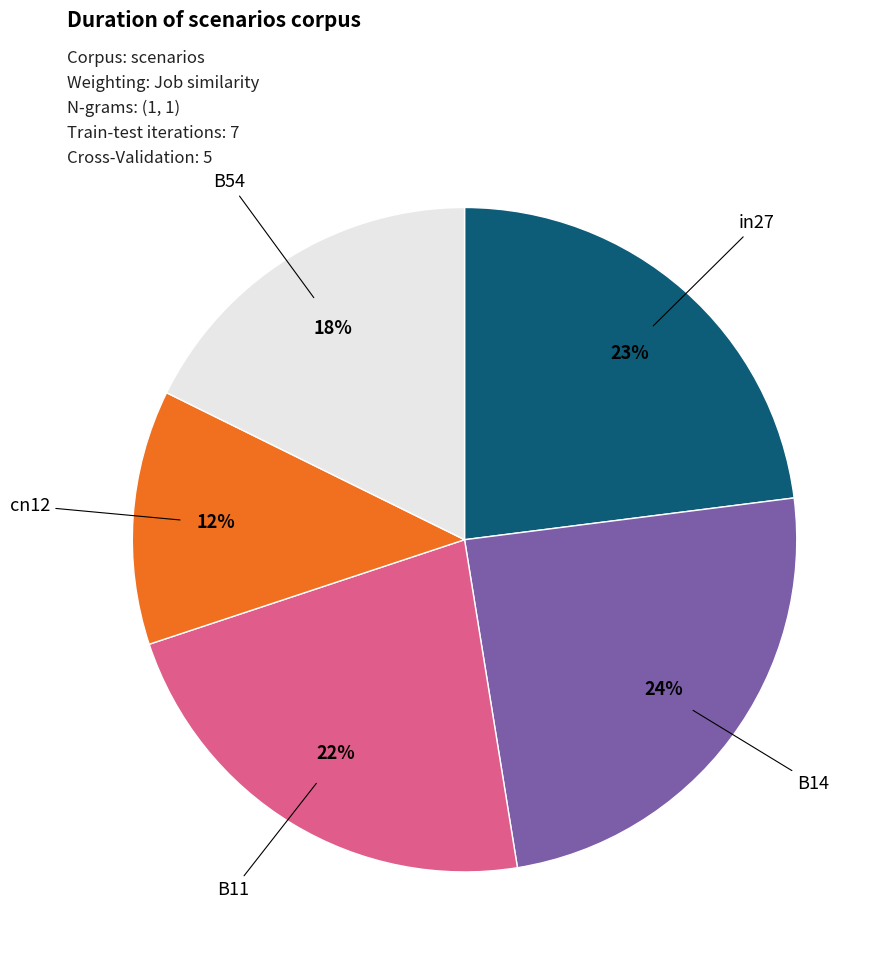

To the nearest percent, what is the average slice percentage?

20%